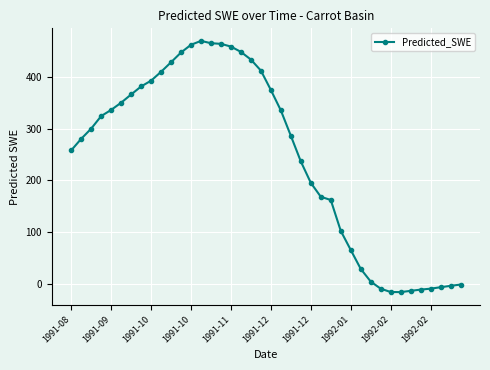

What is the minimum value shown in the chart?

-16.7